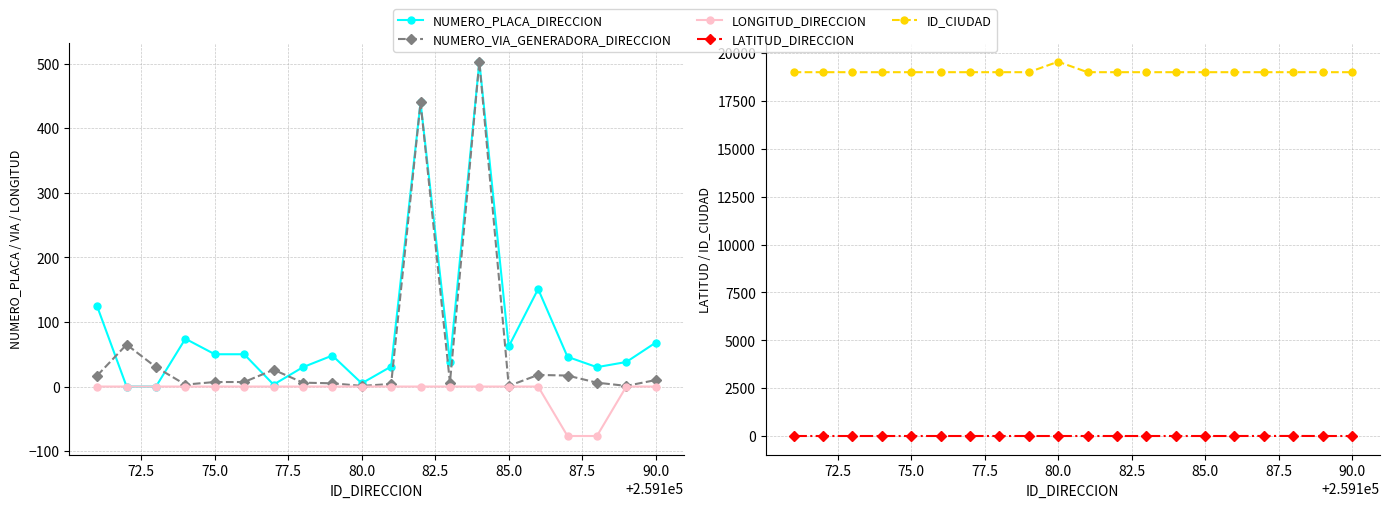

What is the difference between the maximum and minimum values in the LONGITUD_DIRECCION series?

76.6